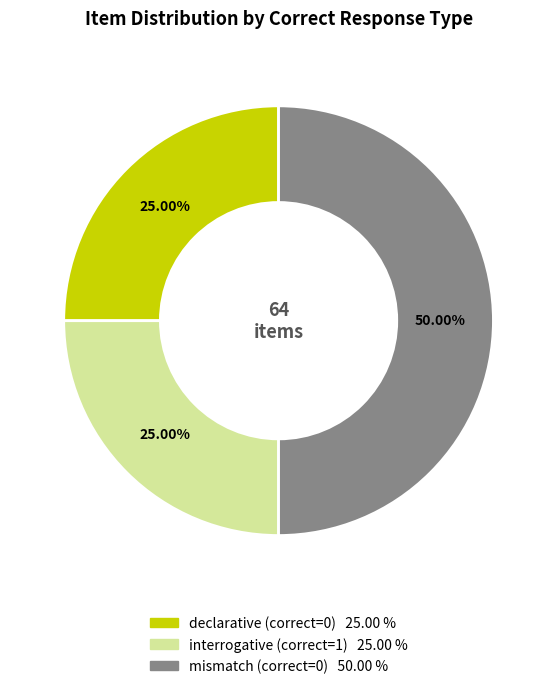

To the nearest percent, what percentage of the pie is interrogative (correct=1)?

25%